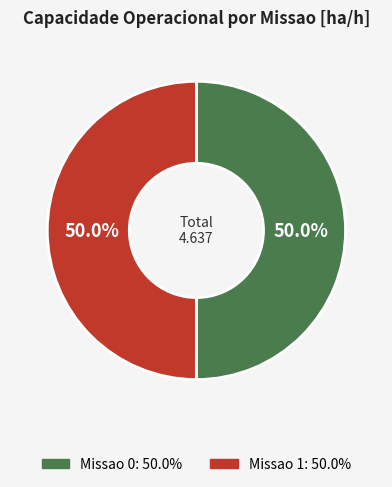

Is it true that Missao 1 is 50% of the pie?

True